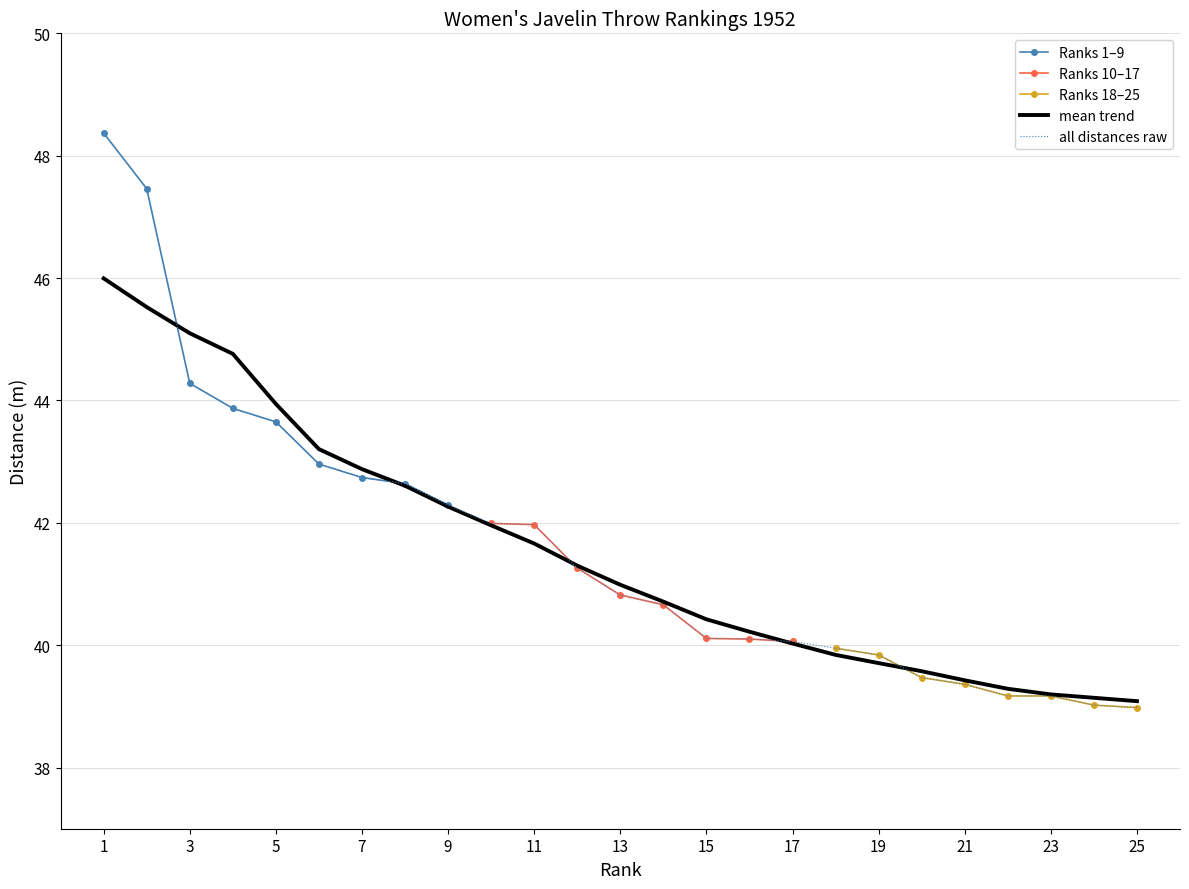

Which has a higher value, 4 or 10?

4